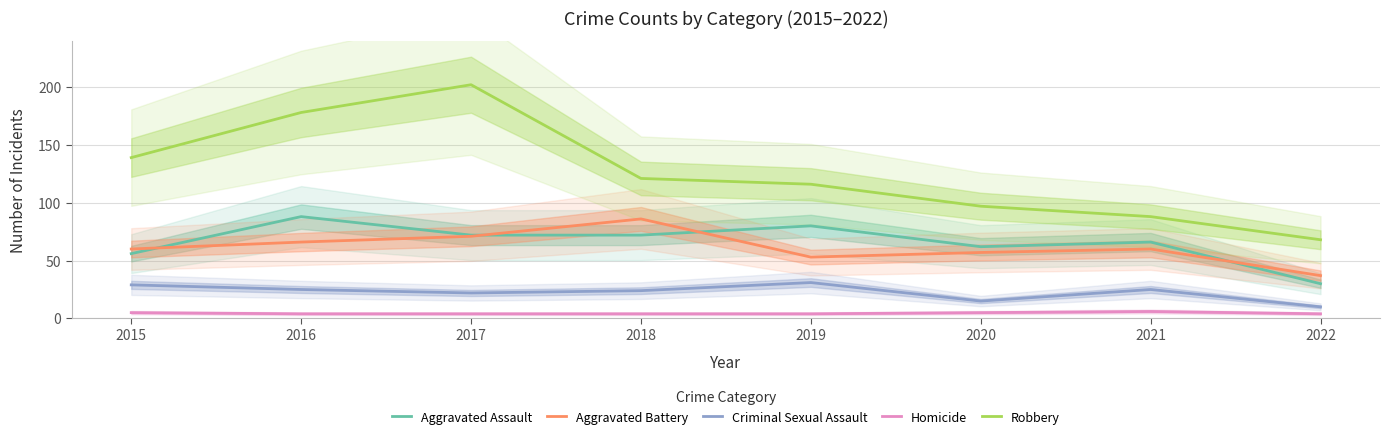

True or false: Aggravated Assault and Robbery intersect in this chart.

False